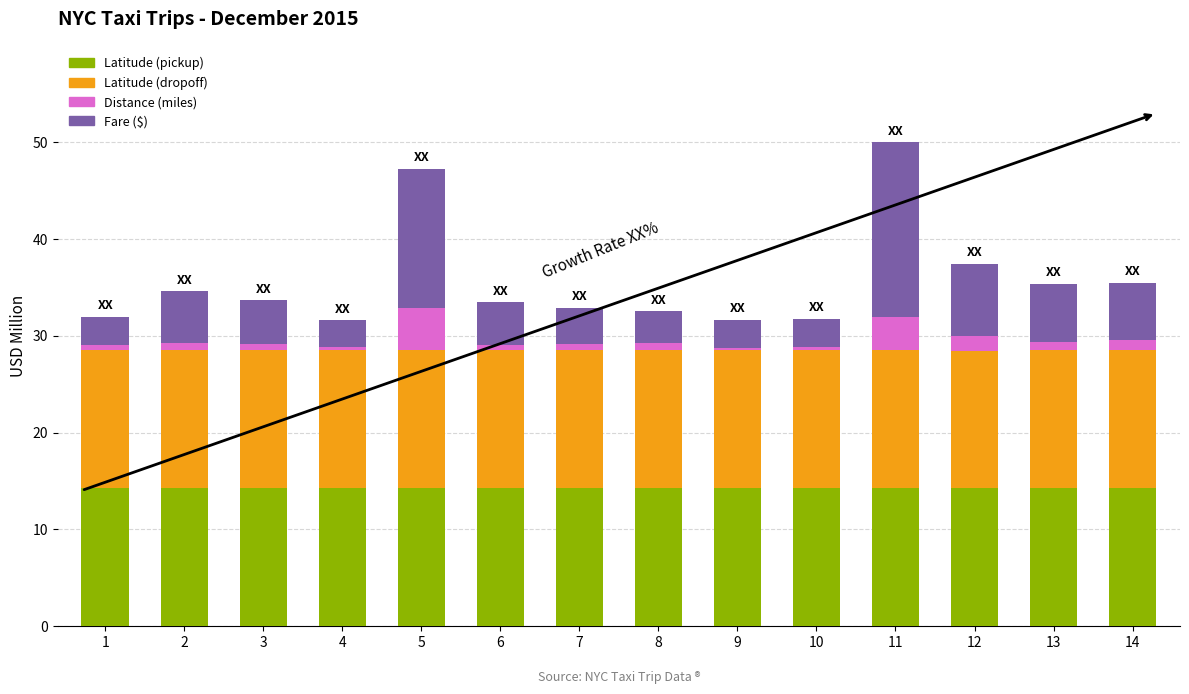

What is the minimum value for Latitude (pickup)?

14.2